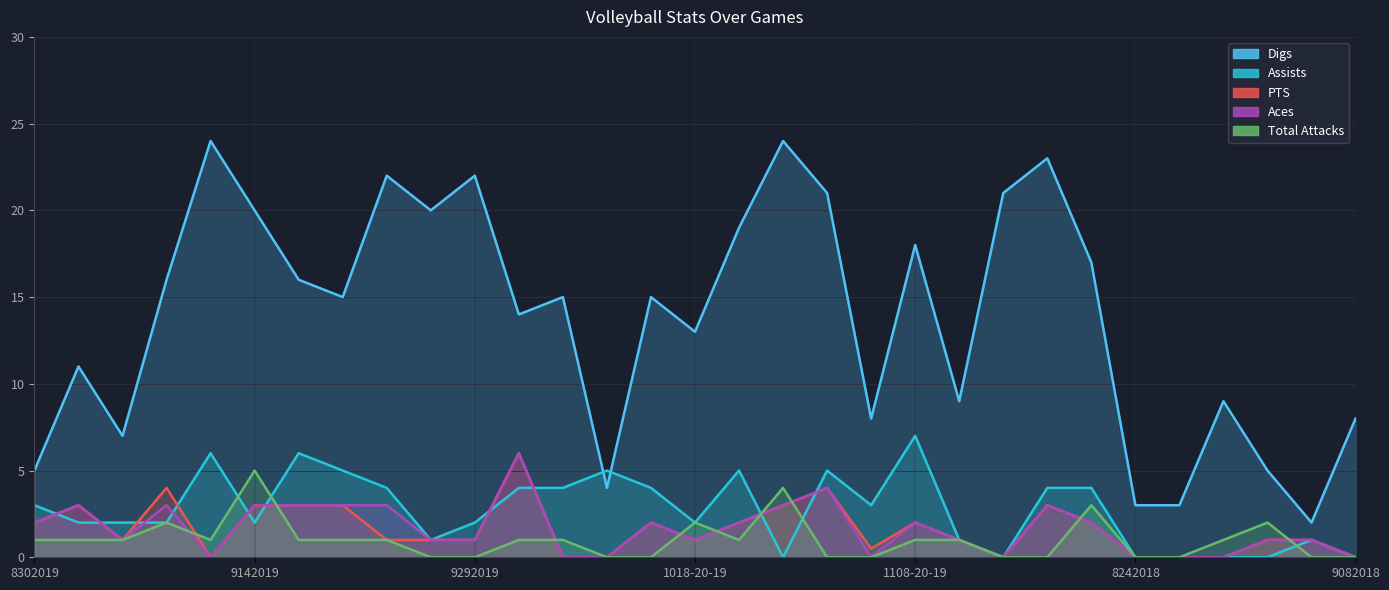

What is the value of the Assists point at the 13th from the left?

4.0